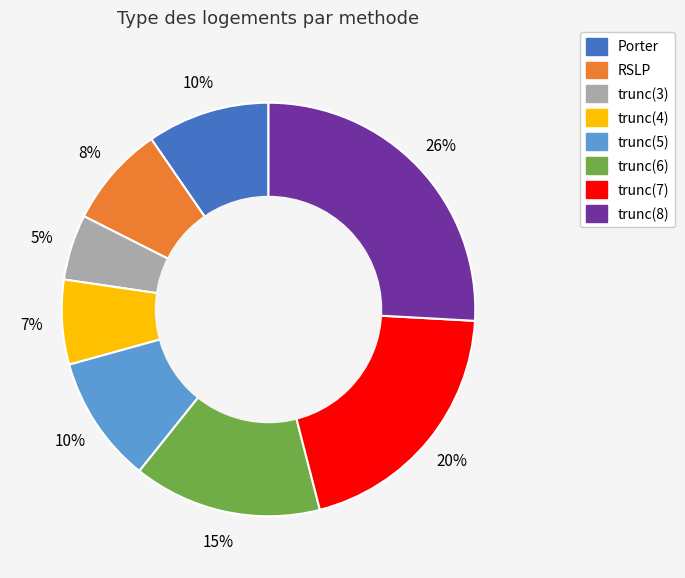

What percentage is the trunc(7) slice, to the nearest percent?

20%